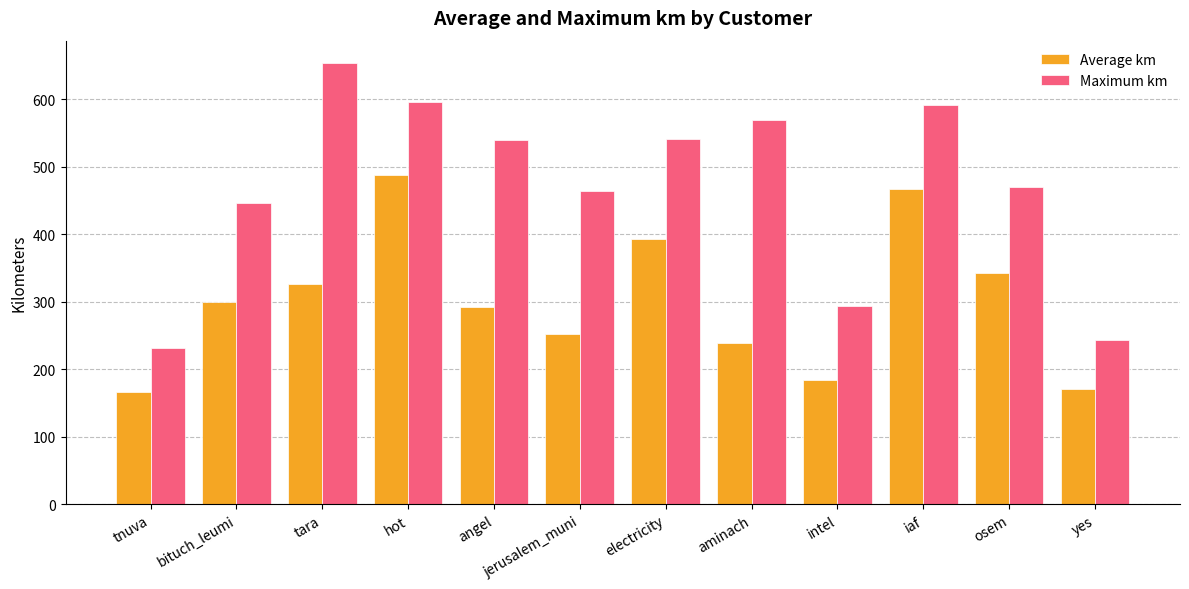

What is the average value of the Average km series?

301.9